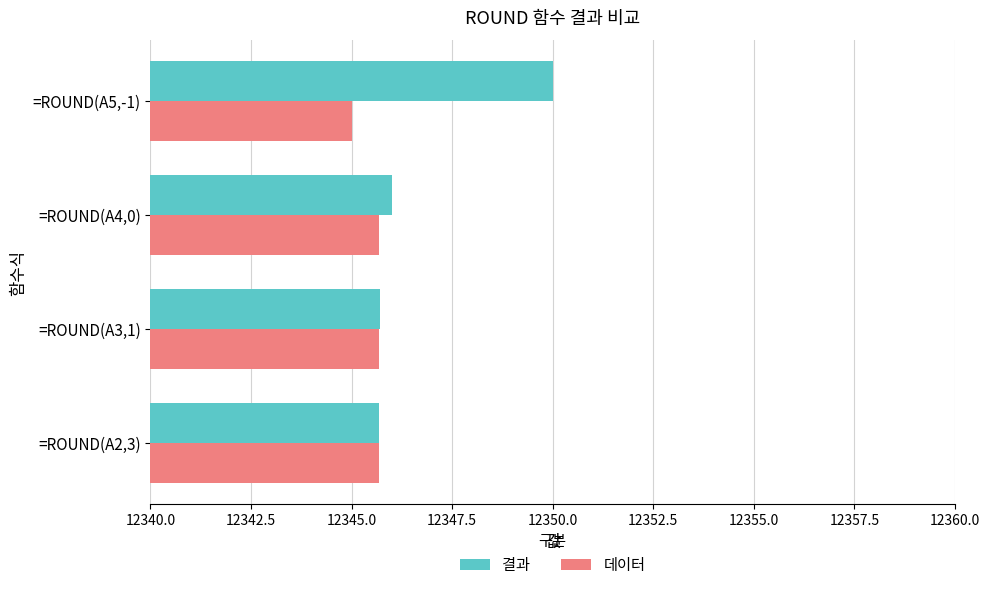

What is the smallest value displayed?

12345.0